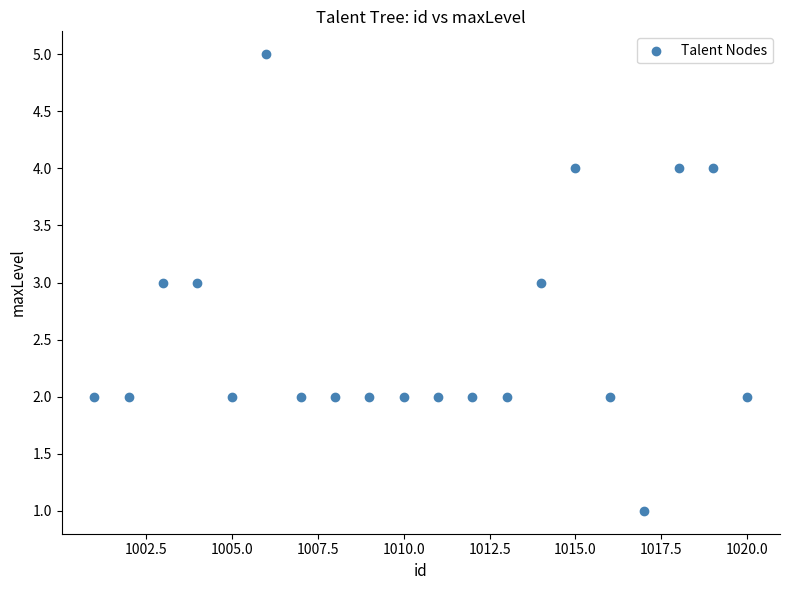

What is the range of X values (max minus min)?

19